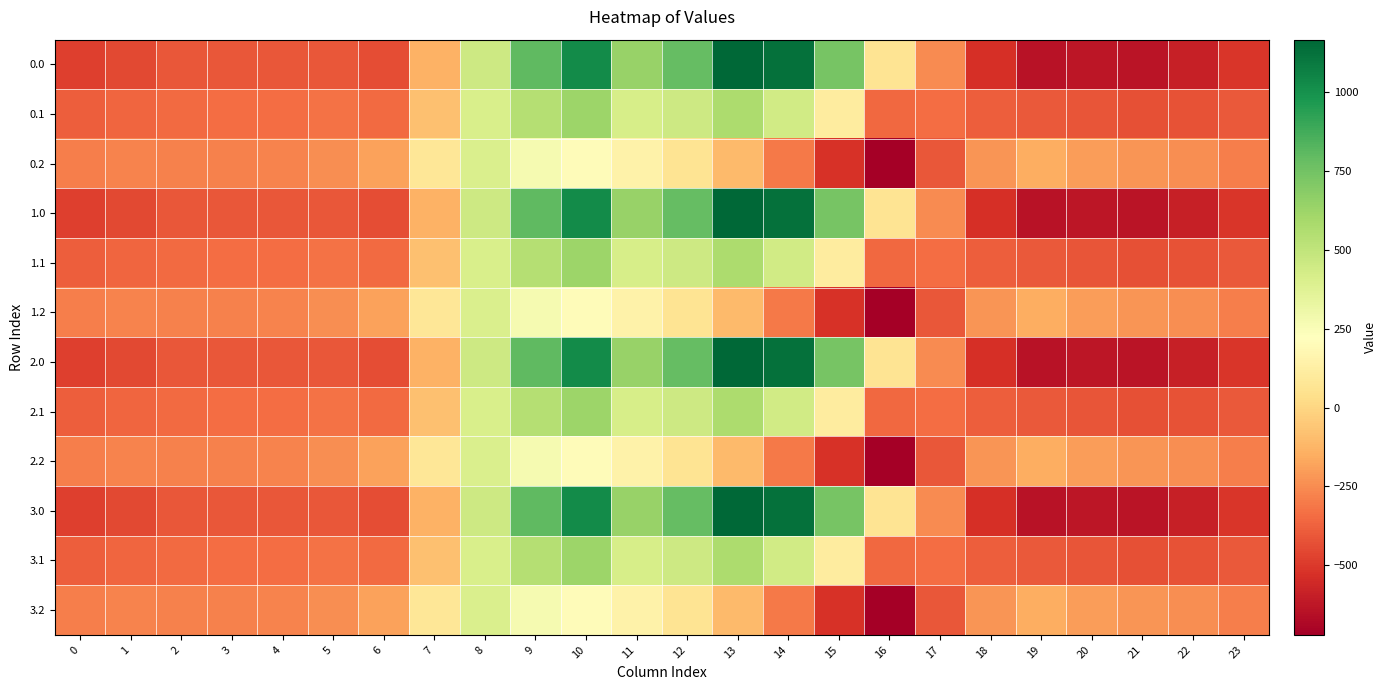

Reading left to right, transcribe all the data shown in this chart.

0.0: 0=-482.0	1=-449.5	2=-410.3	3=-404.4	4=-404.9	5=-410.8	6=-435.0	7=-136.4	8=454.2	9=804.0	10=1023.2	11=640.9	12=784.4	13=1167.2	14=1128.3	15=739.0	16=67.6	17=-250.3	18=-529.6	19=-644.5	20=-629.9	21=-638.4	22=-592.3	23=-511.3
0.1: 0=-384.6	1=-361.1	2=-347.9	3=-342.7	4=-339.6	5=-329.5	6=-345.2	7=-81.6	8=412.6	9=542.1	10=628.1	11=415.4	12=456.1	13=574.0	14=438.6	15=111.1	16=-353.7	17=-340.1	18=-388.5	19=-399.7	20=-414.5	21=-432.4	22=-419.9	23=-399.4
0.2: 0=-287.1	1=-272.7	2=-285.5	3=-281.0	4=-274.4	5=-248.1	6=-187.1	7=77.9	8=407.2	9=271.1	10=202.5	11=149.1	12=65.2	13=-104.4	14=-301.9	15=-522.2	16=-721.2	17=-409.5	18=-223.1	19=-151.1	20=-199.2	21=-226.4	22=-247.4	23=-287.5
1.0: 0=-482.0	1=-449.5	2=-410.3	3=-404.4	4=-404.9	5=-410.8	6=-435.0	7=-136.4	8=454.2	9=804.0	10=1023.2	11=640.9	12=784.4	13=1167.2	14=1128.3	15=739.0	16=67.6	17=-250.3	18=-529.6	19=-644.5	20=-629.9	21=-638.4	22=-592.3	23=-511.3
1.1: 0=-384.6	1=-361.1	2=-347.9	3=-342.7	4=-339.6	5=-329.5	6=-345.2	7=-81.6	8=412.6	9=542.1	10=628.1	11=415.4	12=456.1	13=574.0	14=438.6	15=111.1	16=-353.7	17=-340.1	18=-388.5	19=-399.7	20=-414.5	21=-432.4	22=-419.9	23=-399.4
1.2: 0=-287.1	1=-272.7	2=-285.5	3=-281.0	4=-274.4	5=-248.1	6=-187.1	7=77.9	8=407.2	9=271.1	10=202.5	11=149.1	12=65.2	13=-104.4	14=-301.9	15=-522.2	16=-721.2	17=-409.5	18=-223.1	19=-151.1	20=-199.2	21=-226.4	22=-247.4	23=-287.5
2.0: 0=-482.0	1=-449.5	2=-410.3	3=-404.4	4=-404.9	5=-410.8	6=-435.0	7=-136.4	8=454.2	9=804.0	10=1023.2	11=640.9	12=784.4	13=1167.2	14=1128.3	15=739.0	16=67.6	17=-250.3	18=-529.6	19=-644.5	20=-629.9	21=-638.4	22=-592.3	23=-511.3
2.1: 0=-384.6	1=-361.1	2=-347.9	3=-342.7	4=-339.6	5=-329.5	6=-345.2	7=-81.6	8=412.6	9=542.1	10=628.1	11=415.4	12=456.1	13=574.0	14=438.6	15=111.1	16=-353.7	17=-340.1	18=-388.5	19=-399.7	20=-414.5	21=-432.4	22=-419.9	23=-399.4
2.2: 0=-287.1	1=-272.7	2=-285.5	3=-281.0	4=-274.4	5=-248.1	6=-187.1	7=77.9	8=407.2	9=271.1	10=202.5	11=149.1	12=65.2	13=-104.4	14=-301.9	15=-522.2	16=-721.2	17=-409.5	18=-223.1	19=-151.1	20=-199.2	21=-226.4	22=-247.4	23=-287.5
3.0: 0=-482.0	1=-449.5	2=-410.3	3=-404.4	4=-404.9	5=-410.8	6=-435.0	7=-136.4	8=454.2	9=804.0	10=1023.2	11=640.9	12=784.4	13=1167.2	14=1128.3	15=739.0	16=67.6	17=-250.3	18=-529.6	19=-644.5	20=-629.9	21=-638.4	22=-592.3	23=-511.3
3.1: 0=-384.6	1=-361.1	2=-347.9	3=-342.7	4=-339.6	5=-329.5	6=-345.2	7=-81.6	8=412.6	9=542.1	10=628.1	11=415.4	12=456.1	13=574.0	14=438.6	15=111.1	16=-353.7	17=-340.1	18=-388.5	19=-399.7	20=-414.5	21=-432.4	22=-419.9	23=-399.4
3.2: 0=-287.1	1=-272.7	2=-285.5	3=-281.0	4=-274.4	5=-248.1	6=-187.1	7=77.9	8=407.2	9=271.1	10=202.5	11=149.1	12=65.2	13=-104.4	14=-301.9	15=-522.2	16=-721.2	17=-409.5	18=-223.1	19=-151.1	20=-199.2	21=-226.4	22=-247.4	23=-287.5